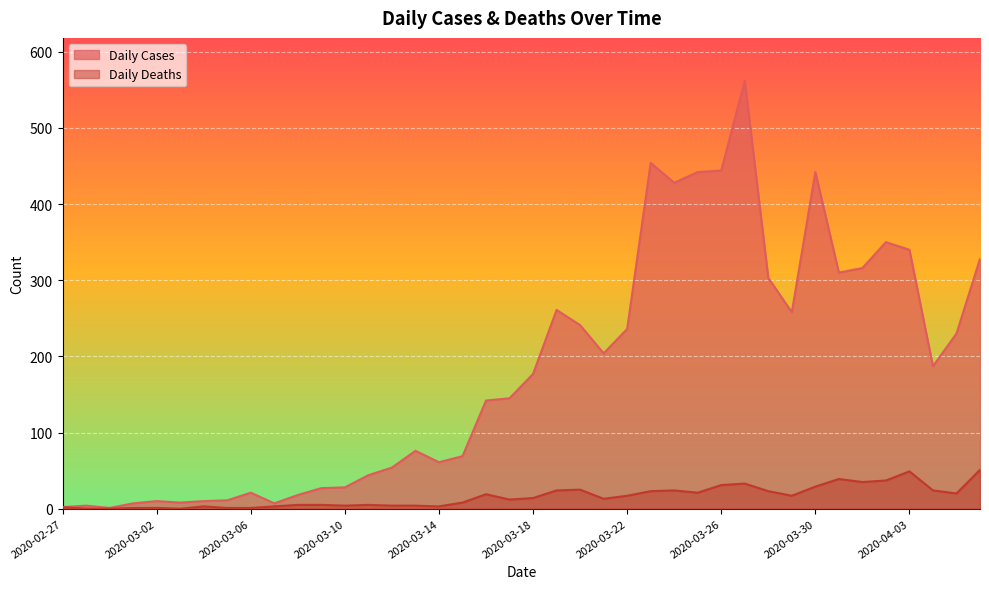

Reading left to right, list all the values displayed in this chart.

Daily Cases: 2	4	1	7	10	8	10	11	21	7	18	27	28	44	54	76	61	69	142	145	177	261	241	204	236	454	428	442	444	562	303	258	442	310	316	350	340	187	230	328
Daily Deaths: 2	0	0	1	1	0	3	1	1	3	5	5	4	5	4	4	3	8	19	12	14	24	25	13	17	23	24	21	31	33	23	17	29	39	35	37	49	24	20	51